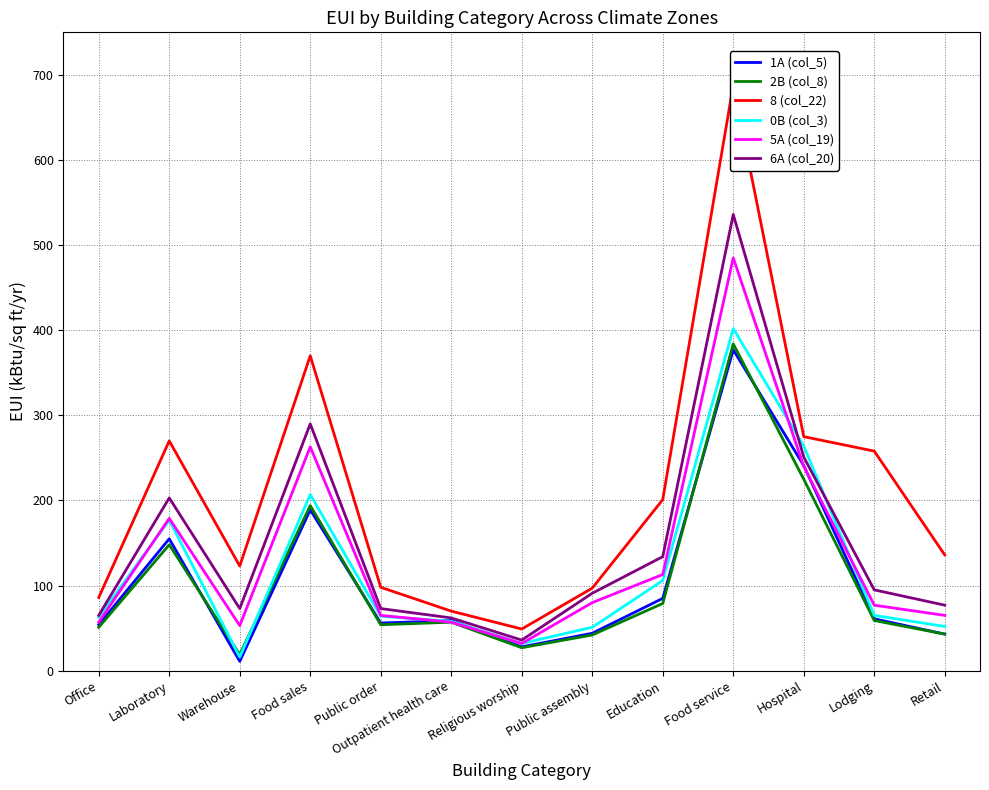

At which label does 6A (col_20) reach its minimum?

Religious worship